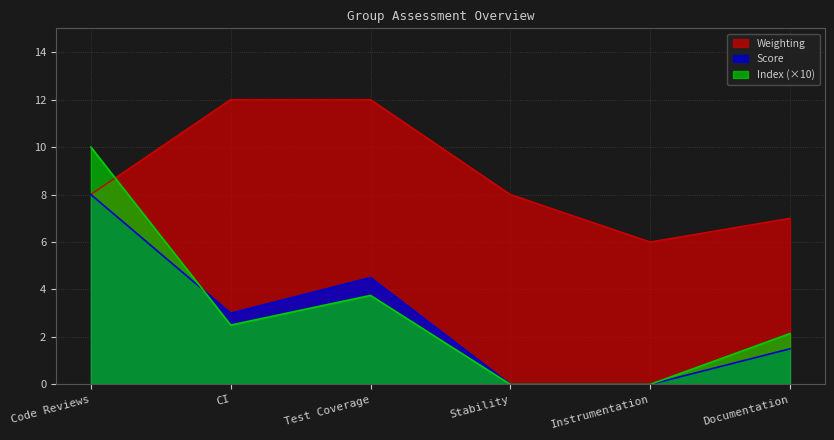

At which label is Score closest to 4?

Test Coverage